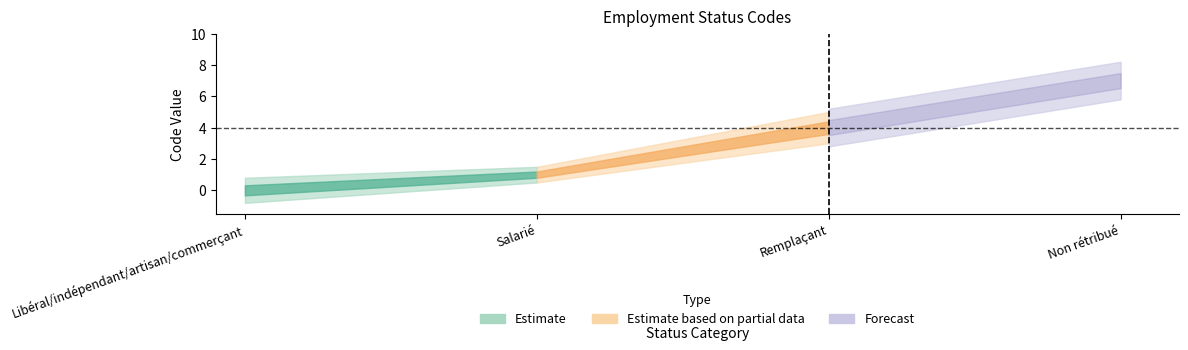

True or false: the data shows 2 at Salarié.

False